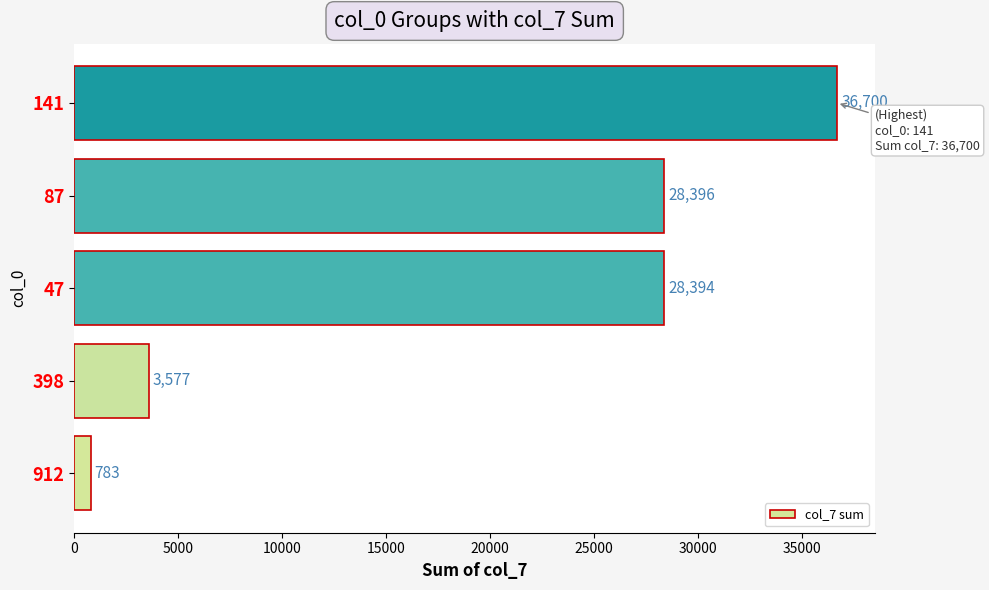

Reading top to bottom, what are all the values shown in this chart?

36700	28396	28394	3577	783